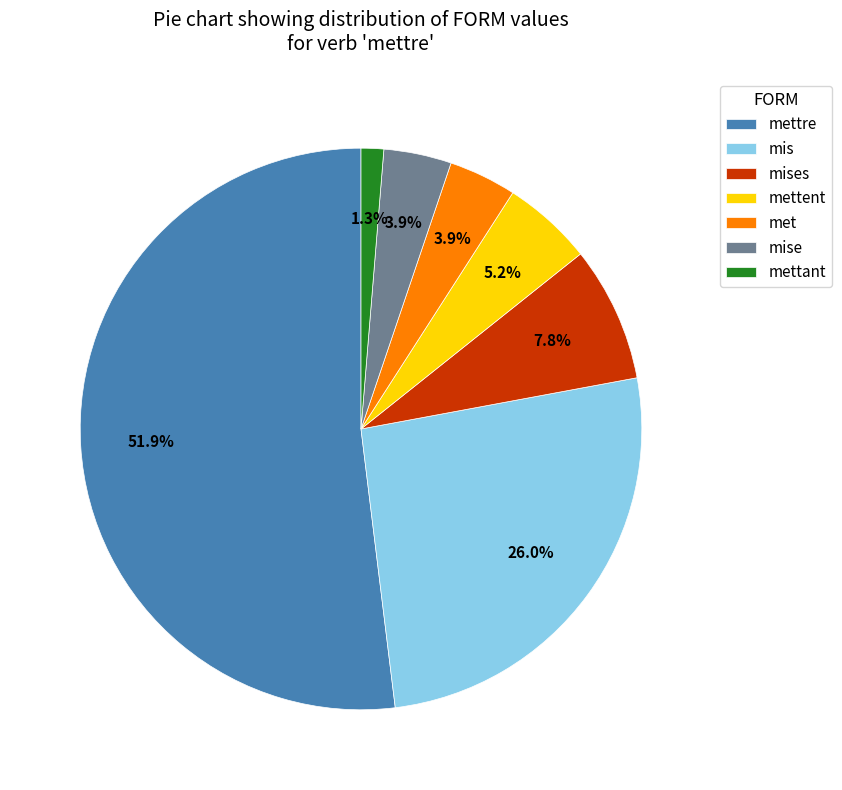

Is there a majority slice in this chart?

Yes